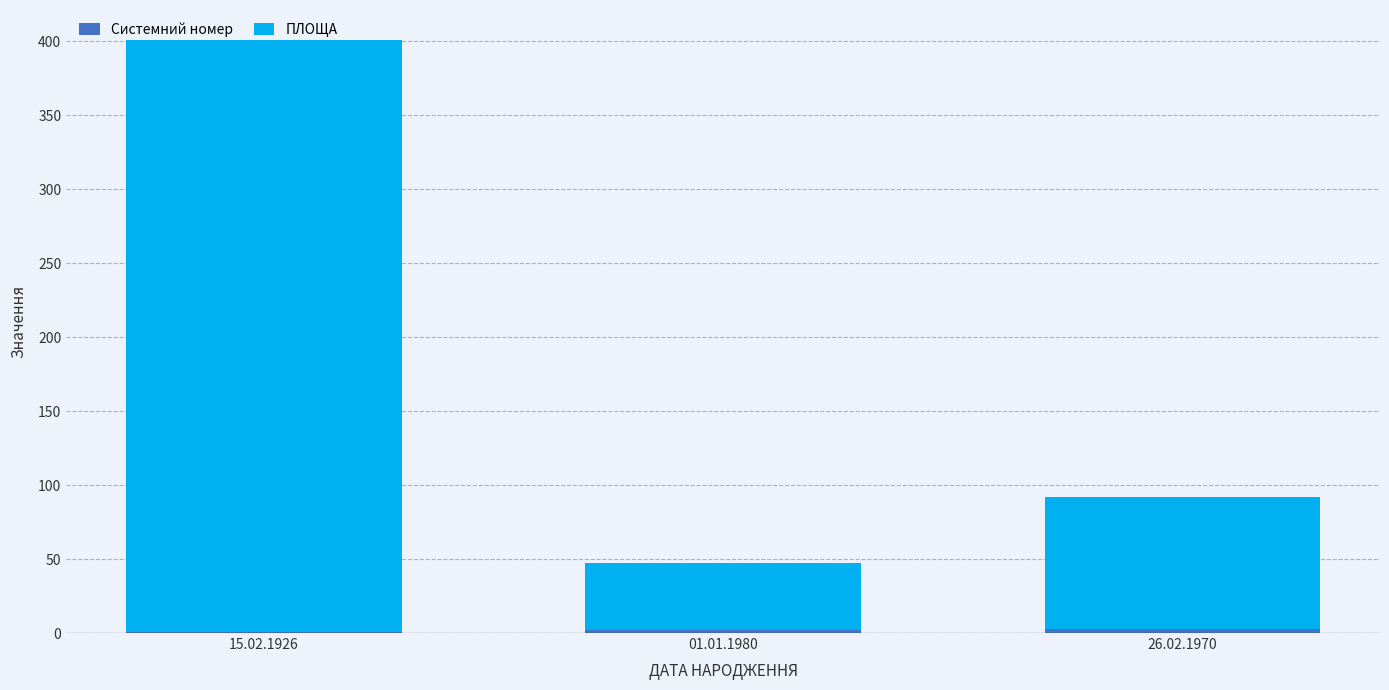

At which category is the sum across all series the highest?

15.02.1926